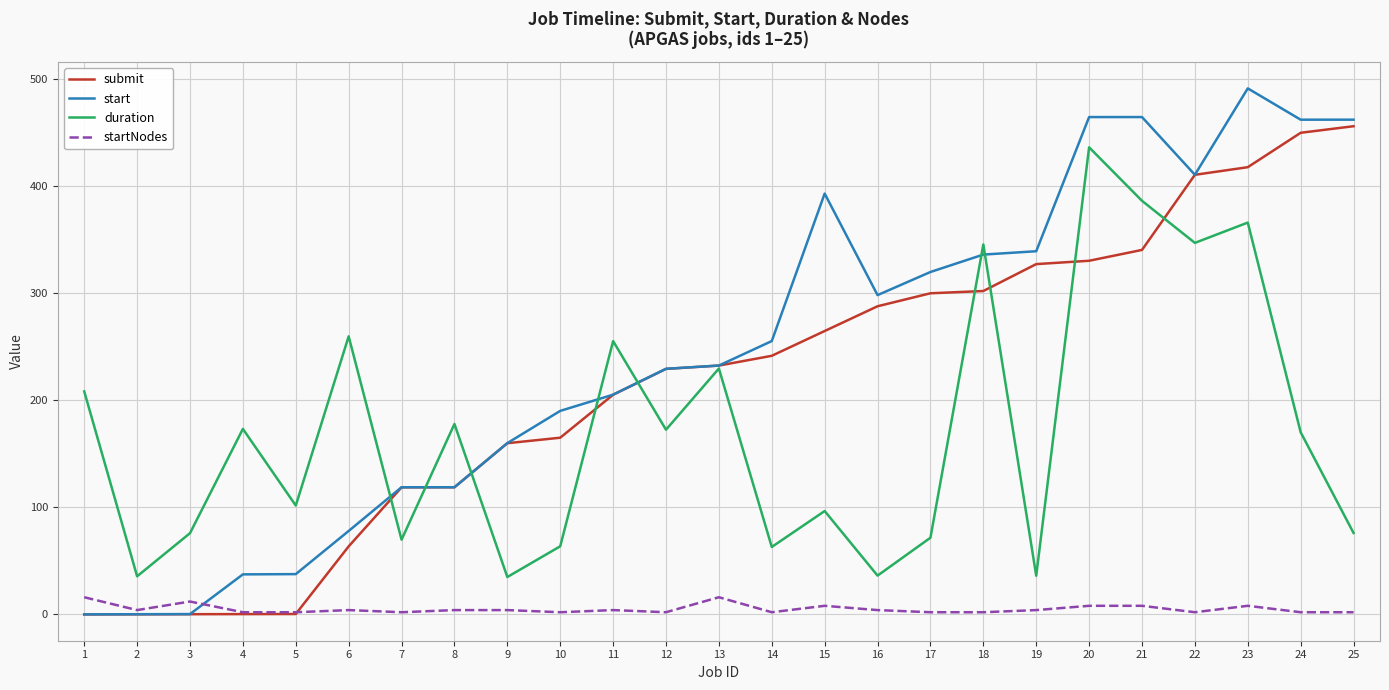

Does the chart have visible grid lines?

Yes